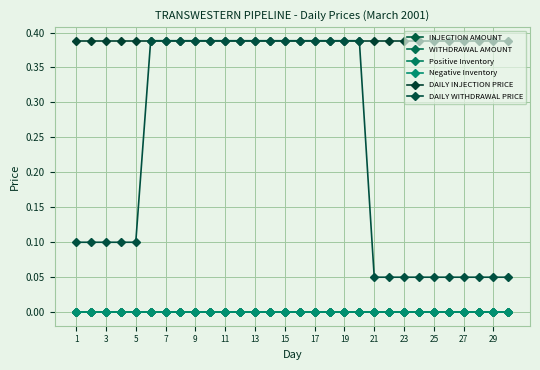

Is this an area chart (filled region under the line)?

No